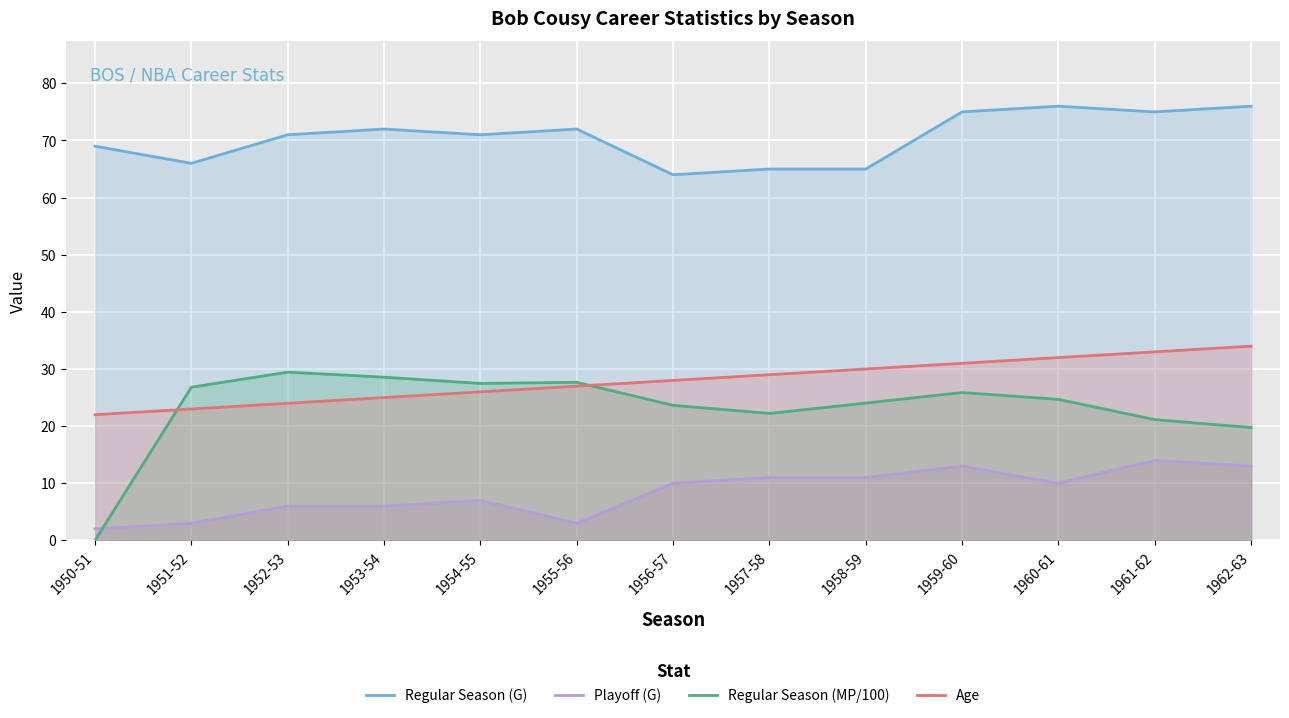

How many values in the Playoff (G) series exceed 10?

5